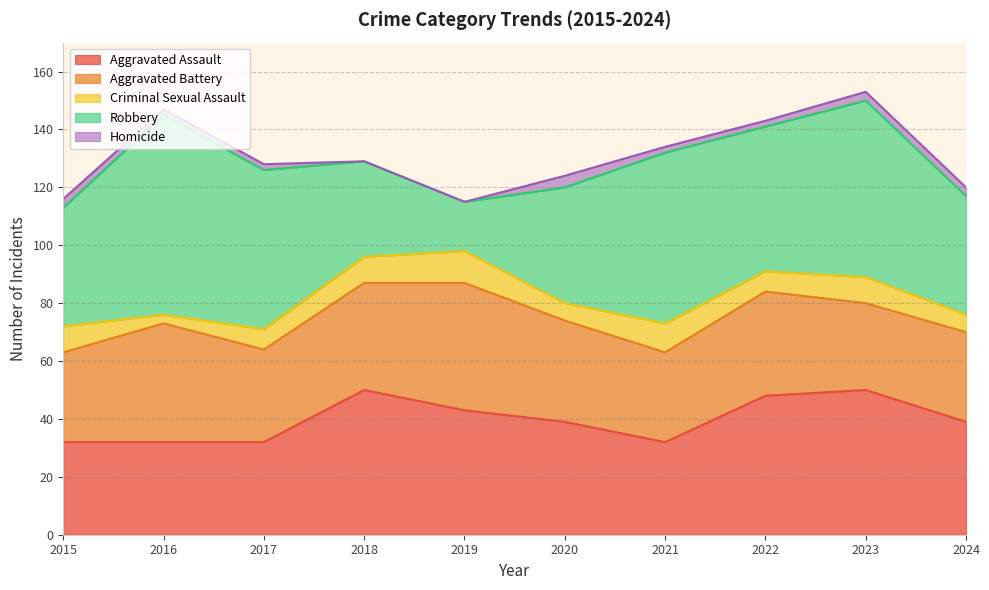

Reading left to right, what are all the values shown in this chart?

Aggravated Assault: 32	32	32	50	43	39	32	48	50	39
Aggravated Battery: 31	41	32	37	44	35	31	36	30	31
Criminal Sexual Assault: 9	3	7	9	11	6	10	7	9	6
Robbery: 41	69	55	33	17	40	59	50	61	41
Homicide: 3	2	2	0	0	4	2	2	3	3